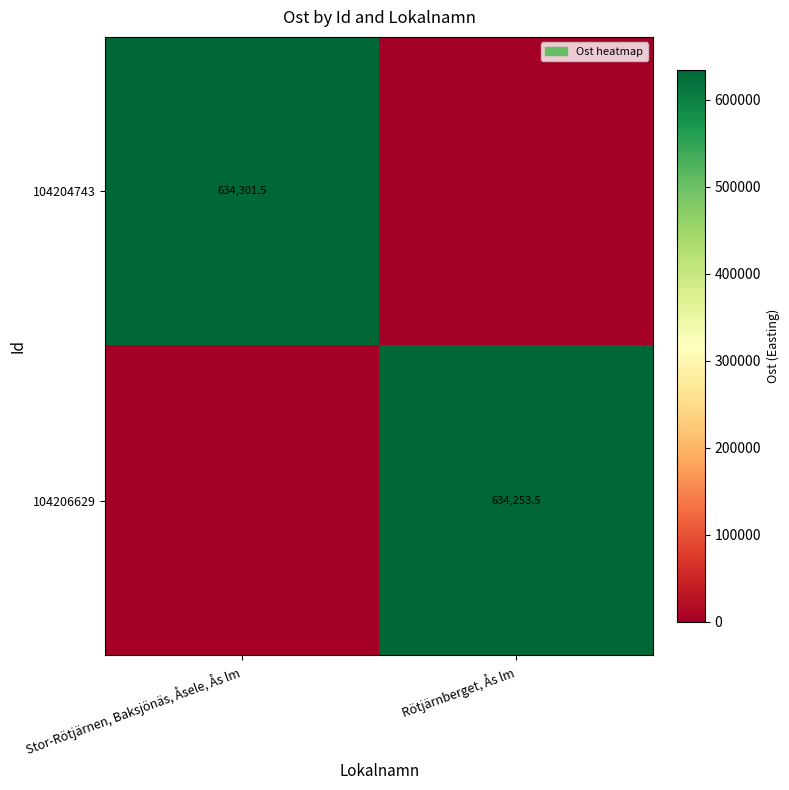

Is it true that 104206629 equals 634253.5 at Rötjärnberget, Ås lm?

True